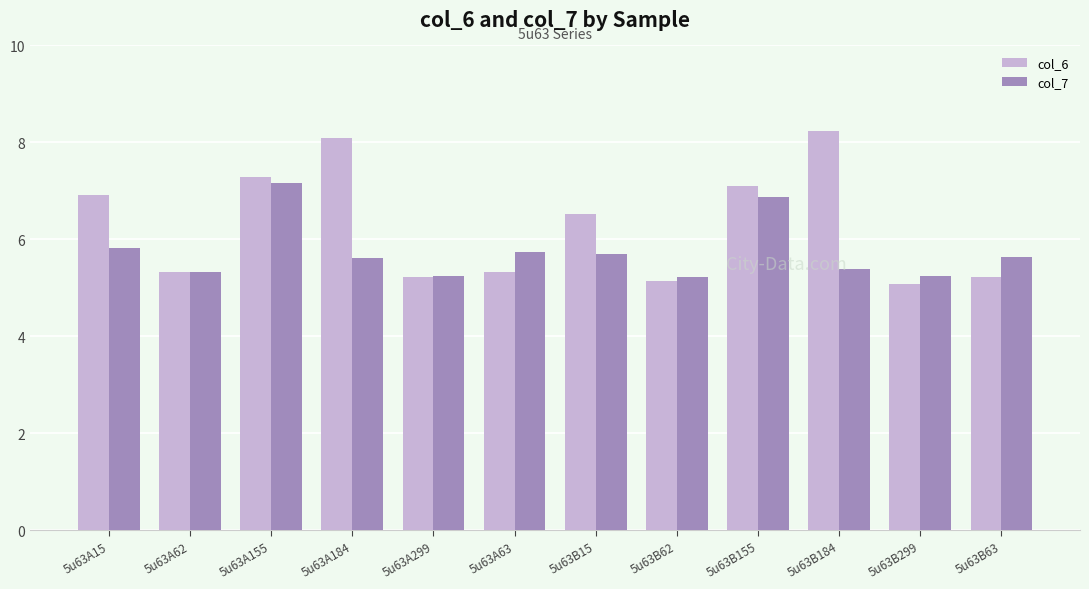

At which category is the sum across all series the highest?

5u63A155